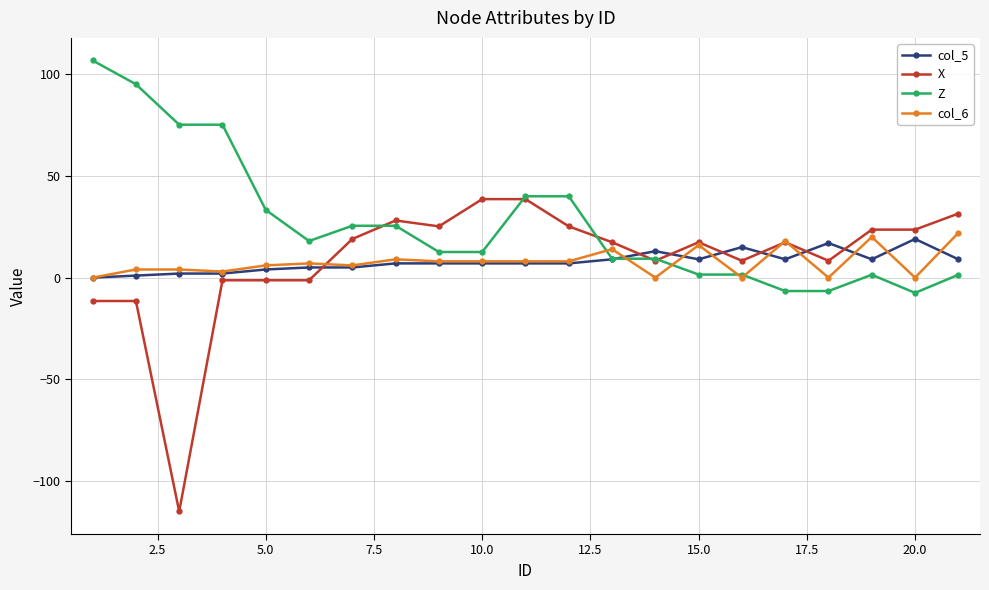

What is the value of the col_6 point at the 10th from the left?

8.0